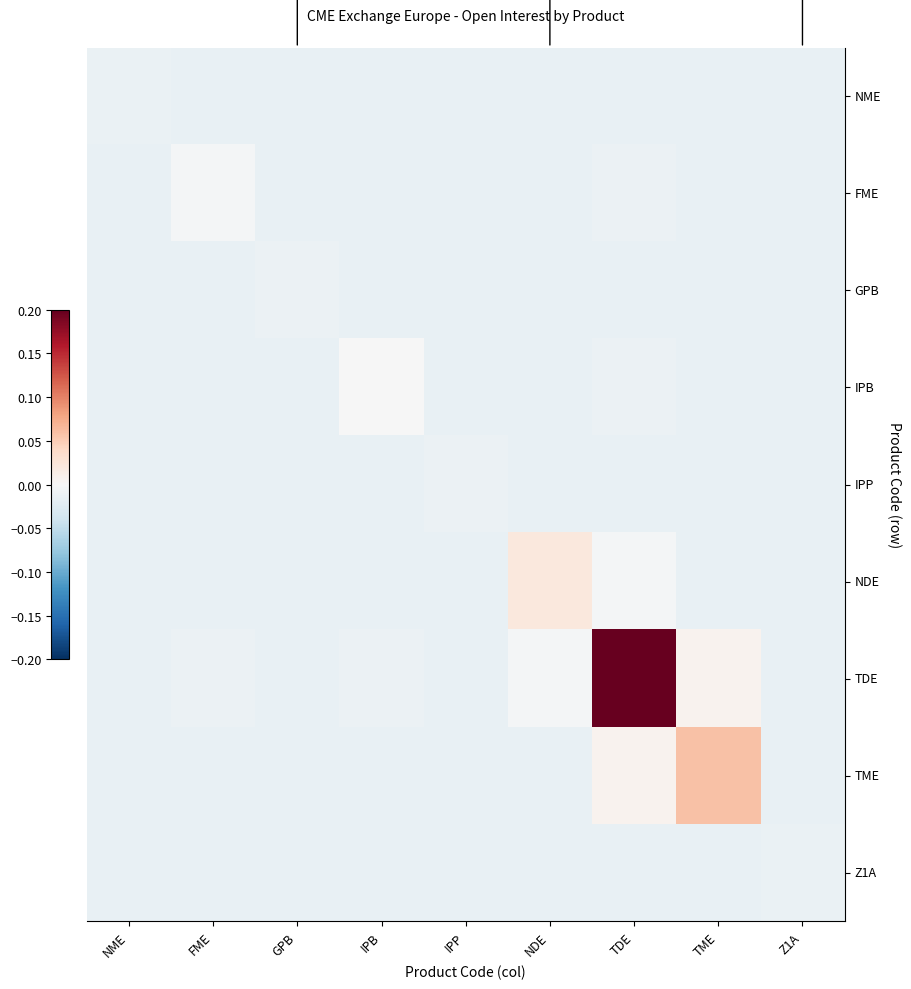

At which category is the sum across all series the highest?

TDE